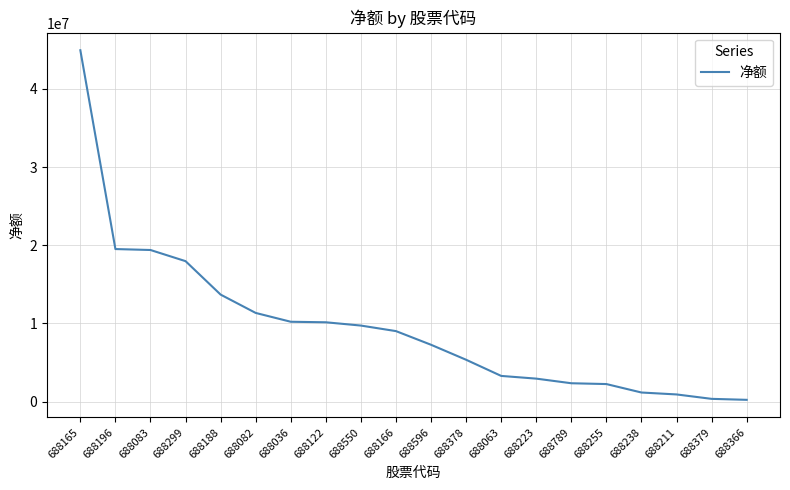

Is it true that the value at 688165 is 70462108?

False